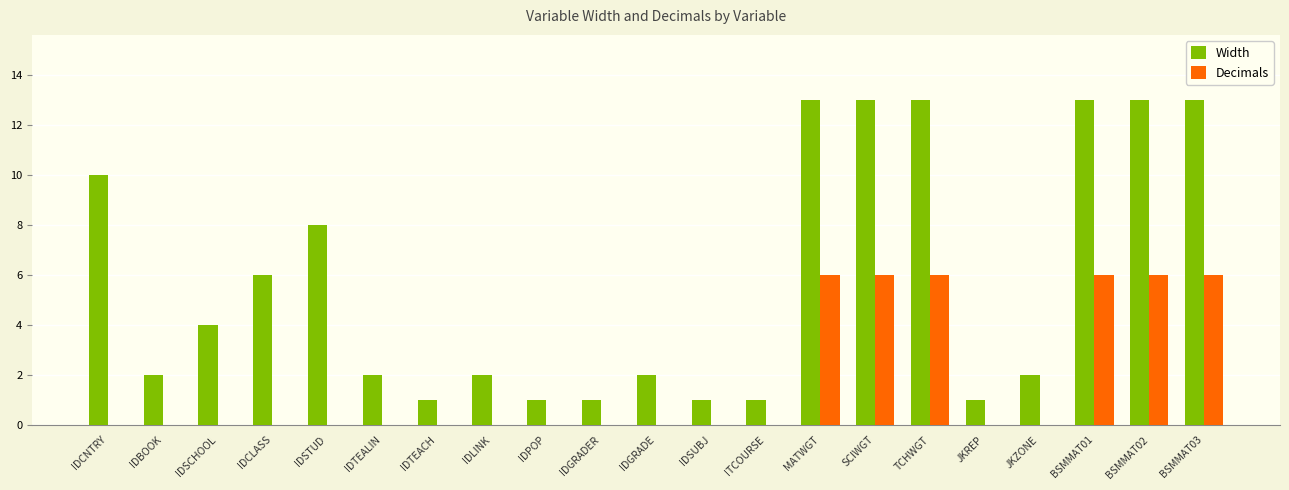

What are all the series names shown in the legend?

Width, Decimals